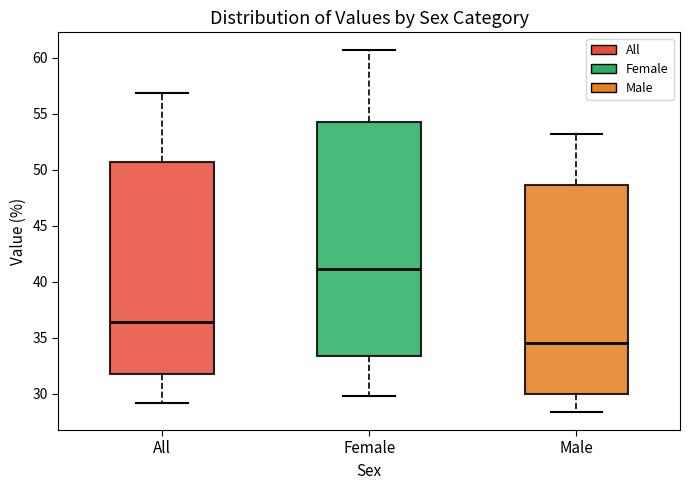

Reading left to right, transcribe this box plot: for each box, give where its median line is, the range the box spans, and where its two whiskers end, as read against the y-axis. The values are not printed on the chart, so give them approximately, as read against the axis.

All: median 36.5, box 31.5 to 50.5, whiskers 29.0 to 57.0
Female: median 41.0, box 33.5 to 54.5, whiskers 30.0 to 60.5
Male: median 34.5, box 30.0 to 48.5, whiskers 28.5 to 53.0